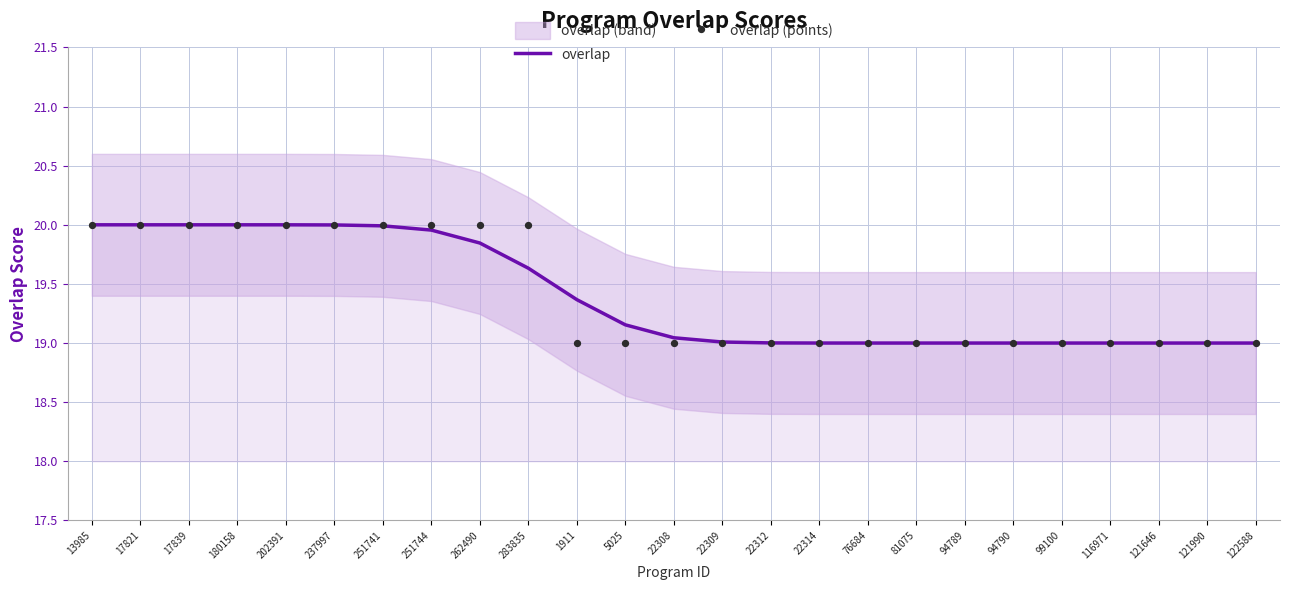

At which category is the sum across all series the highest?

13985